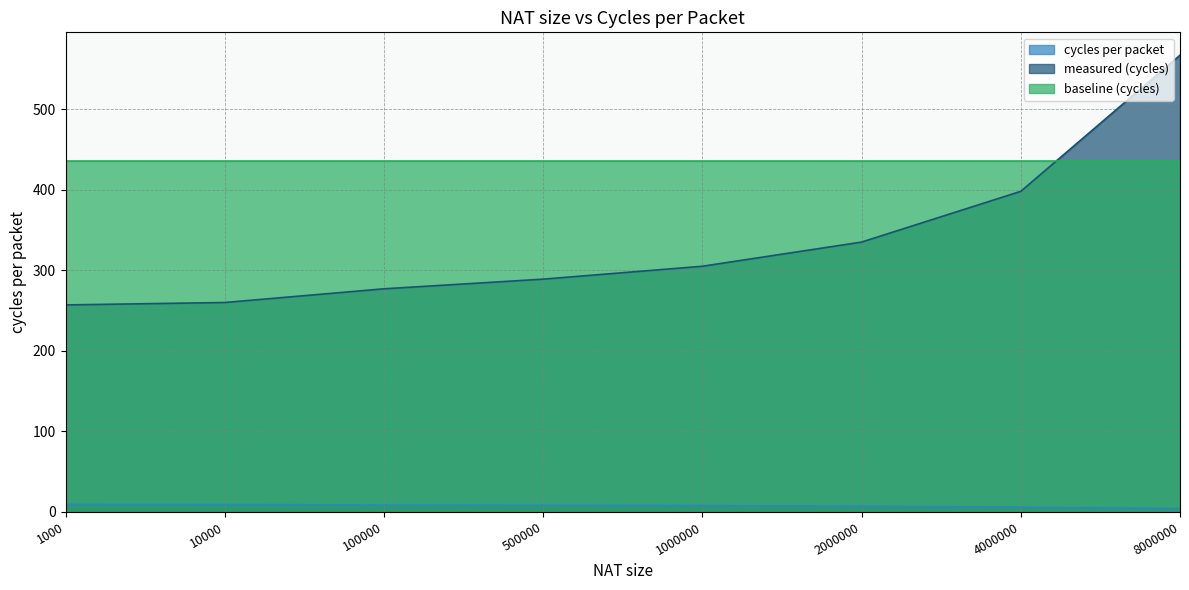

At which label is measured (cycles) closest to 412?

4000000